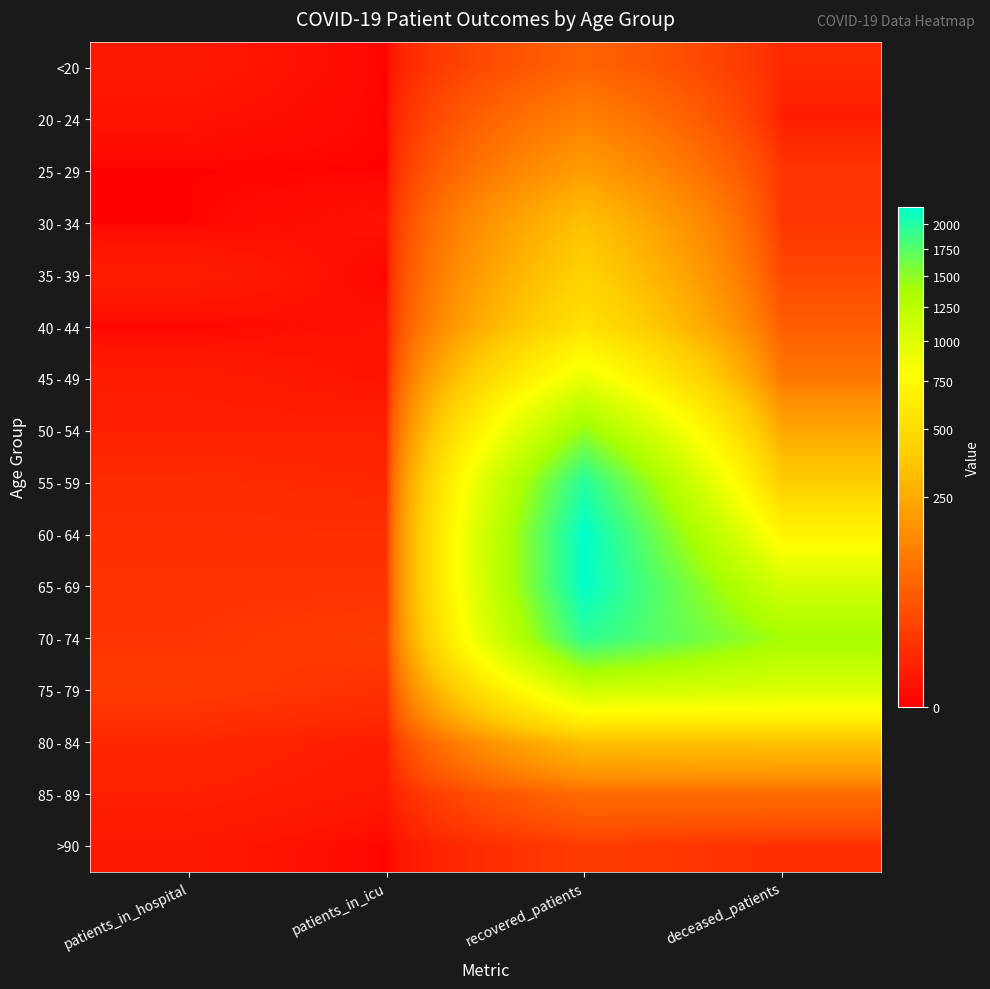

Between recovered_patients and deceased_patients, which is larger?

recovered_patients